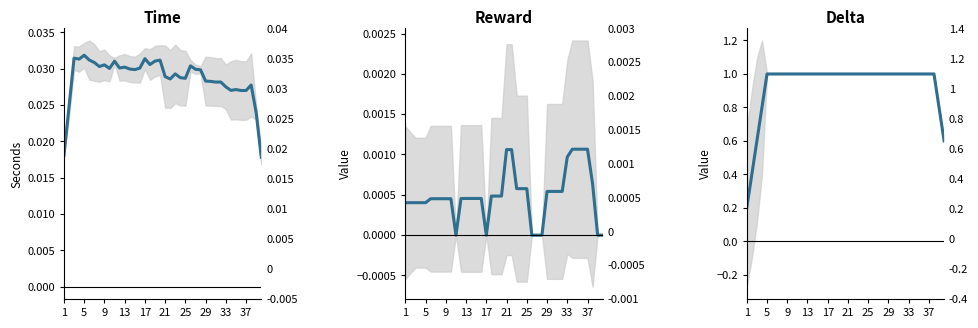

Rank the series by their maximum value, from lowest to highest.

reward, time, delta